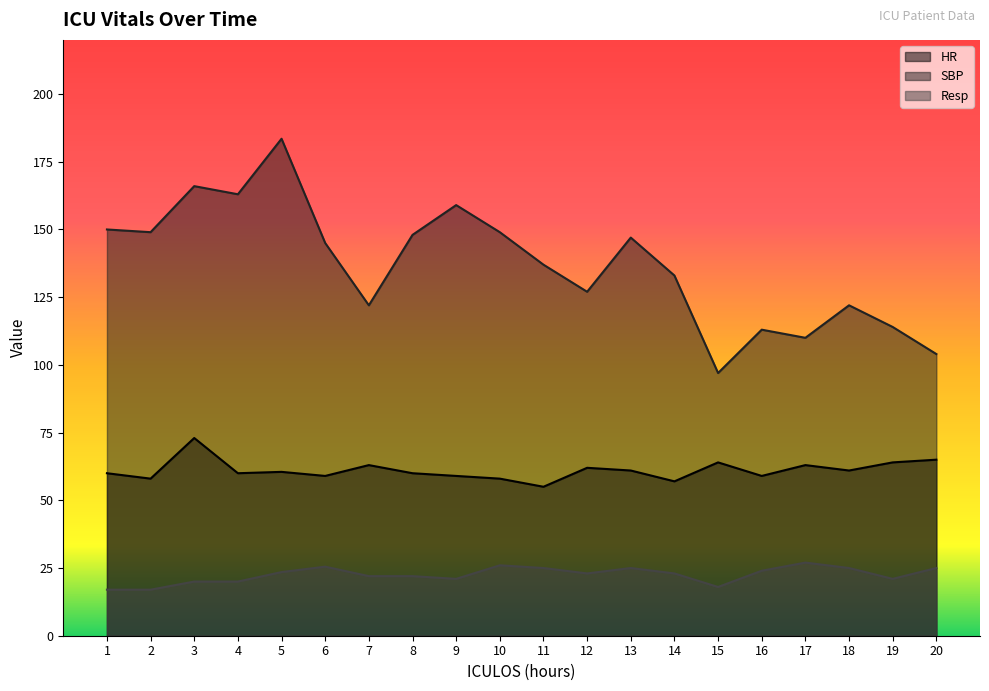

What is the difference between the maximum and minimum values in the SBP series?

86.5